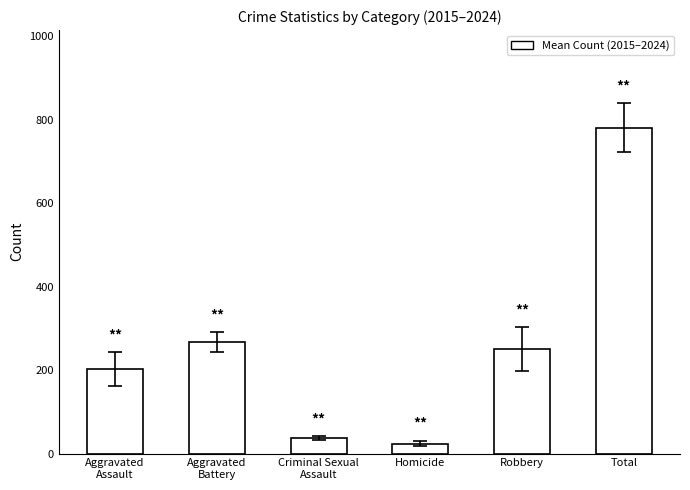

Which category has the lowest value across all series?

Homicide